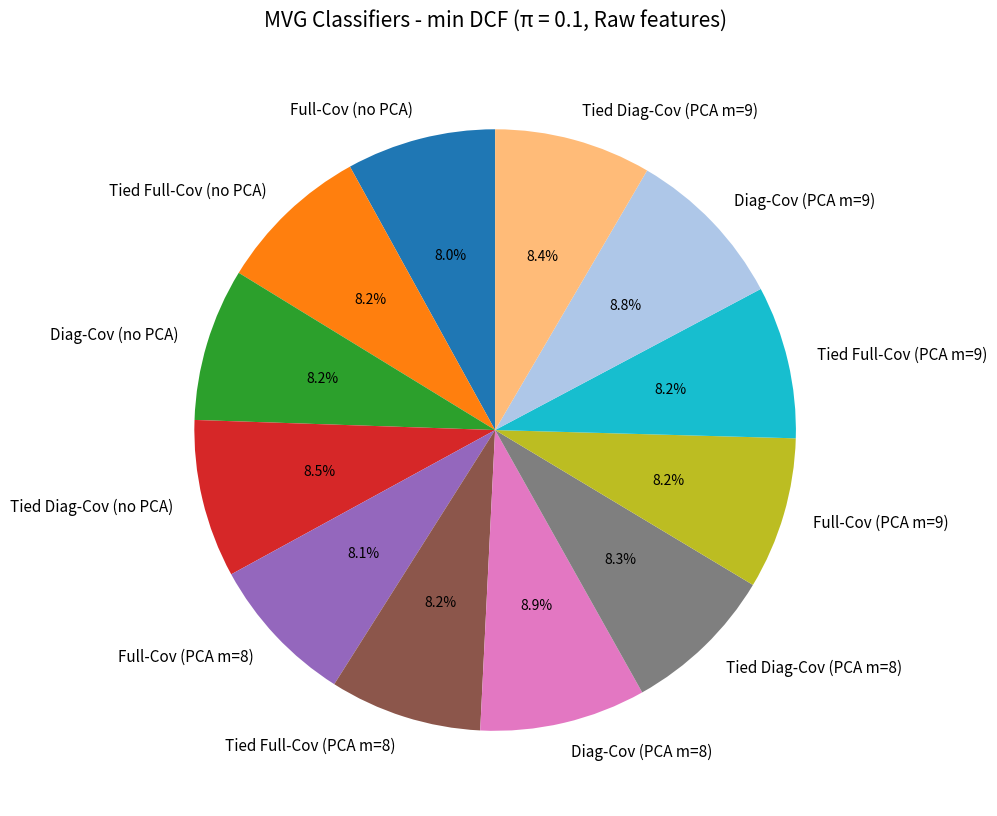

To the nearest percent, what is the average slice percentage?

8%